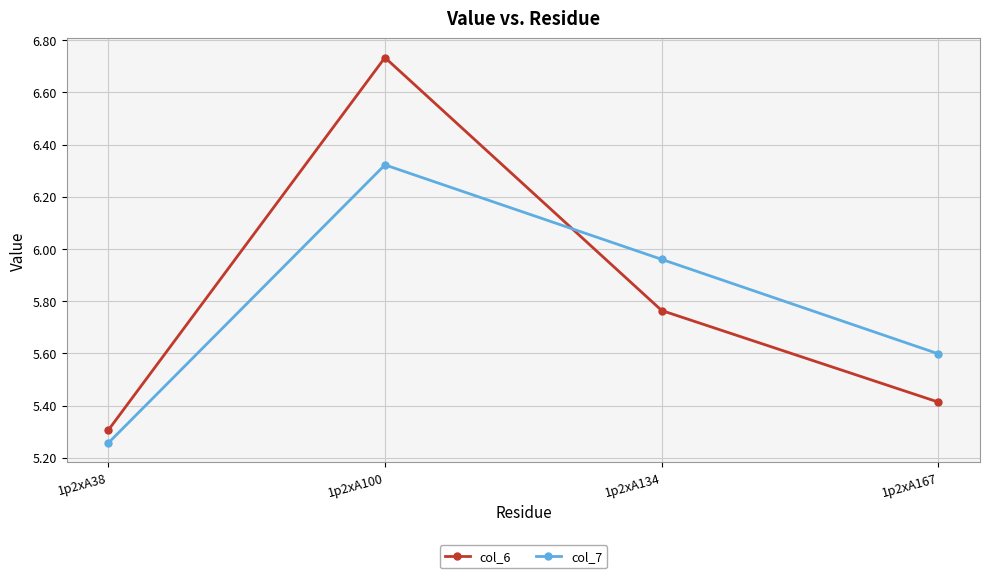

Where is col_6 nearest to the value 6?

1p2xA134